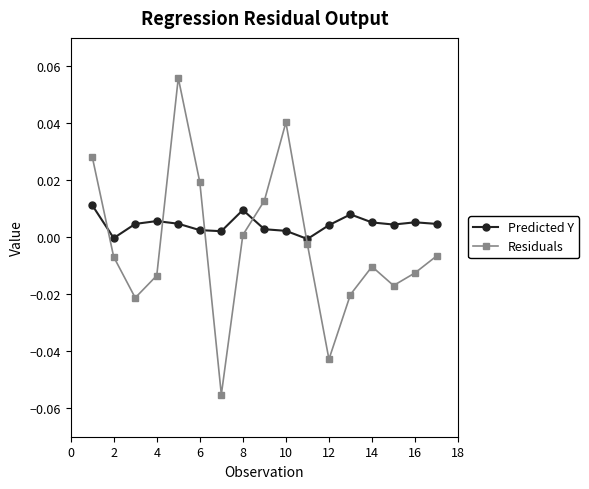

How many interior local peaks does the Residuals series have?

3